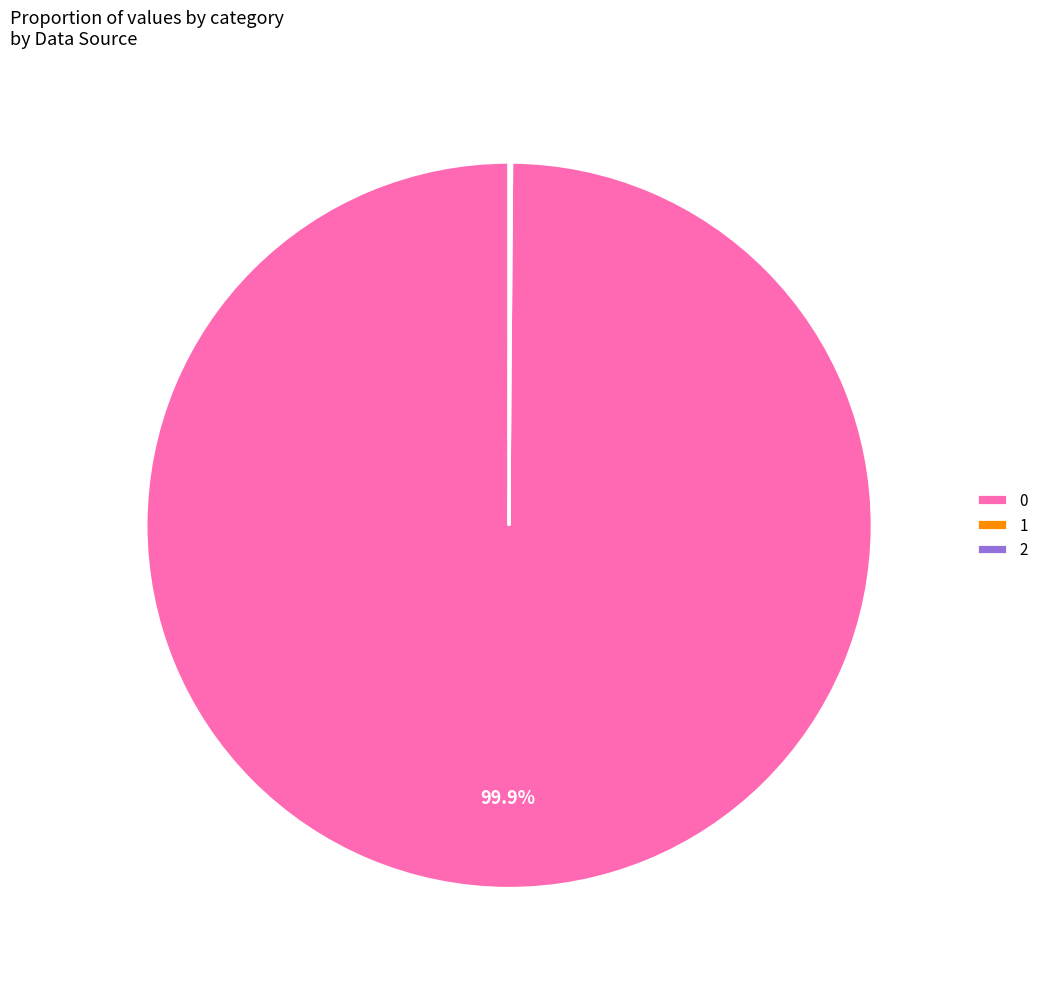

Does 0 account for over 50% of the chart?

Yes